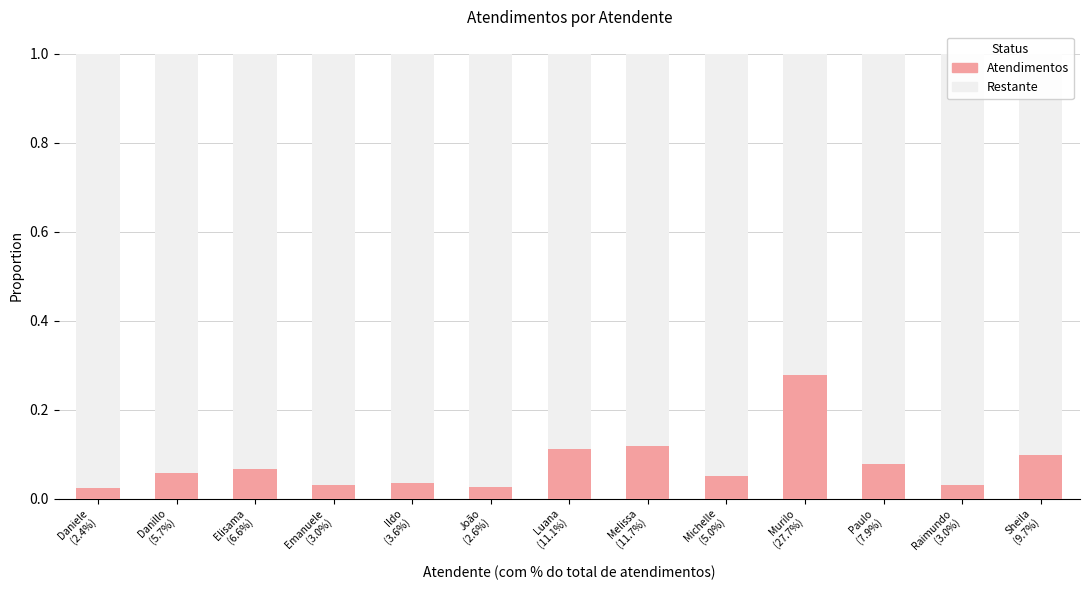

Are the bars grouped side by side (vs. stacked)?

No